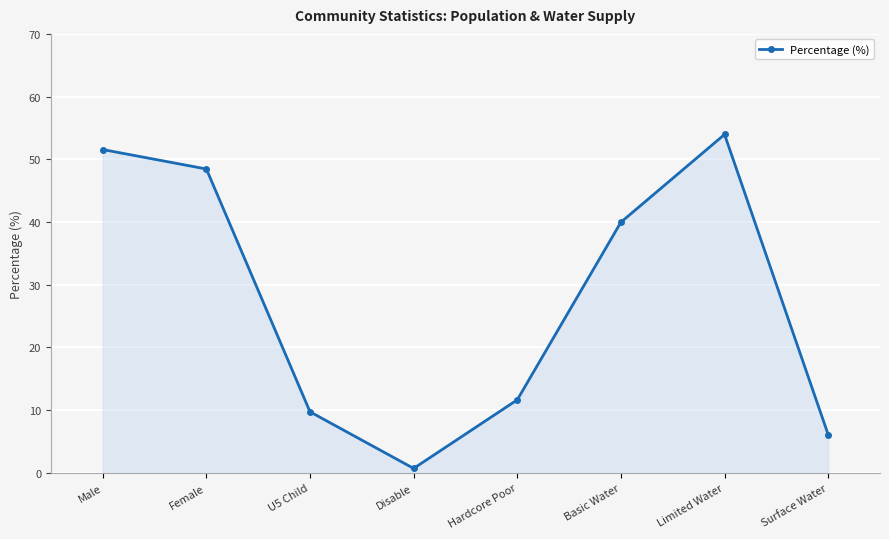

The chart shows a value of 54.0 at Limited Water. True or false?

True